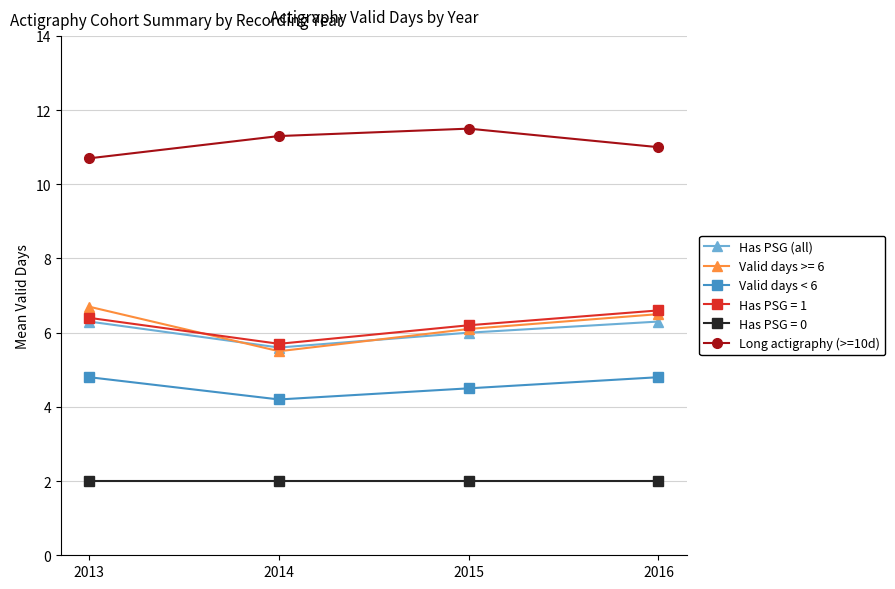

At which label does Long actigraphy (>=10d) first exceed 11?

2014